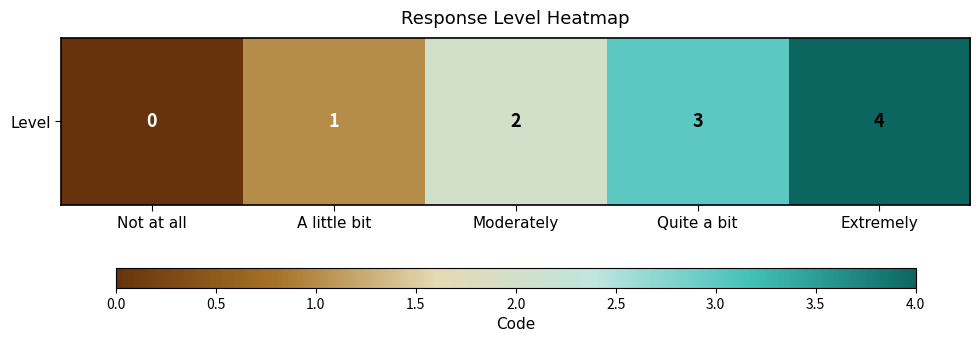

What is the greatest value displayed?

4